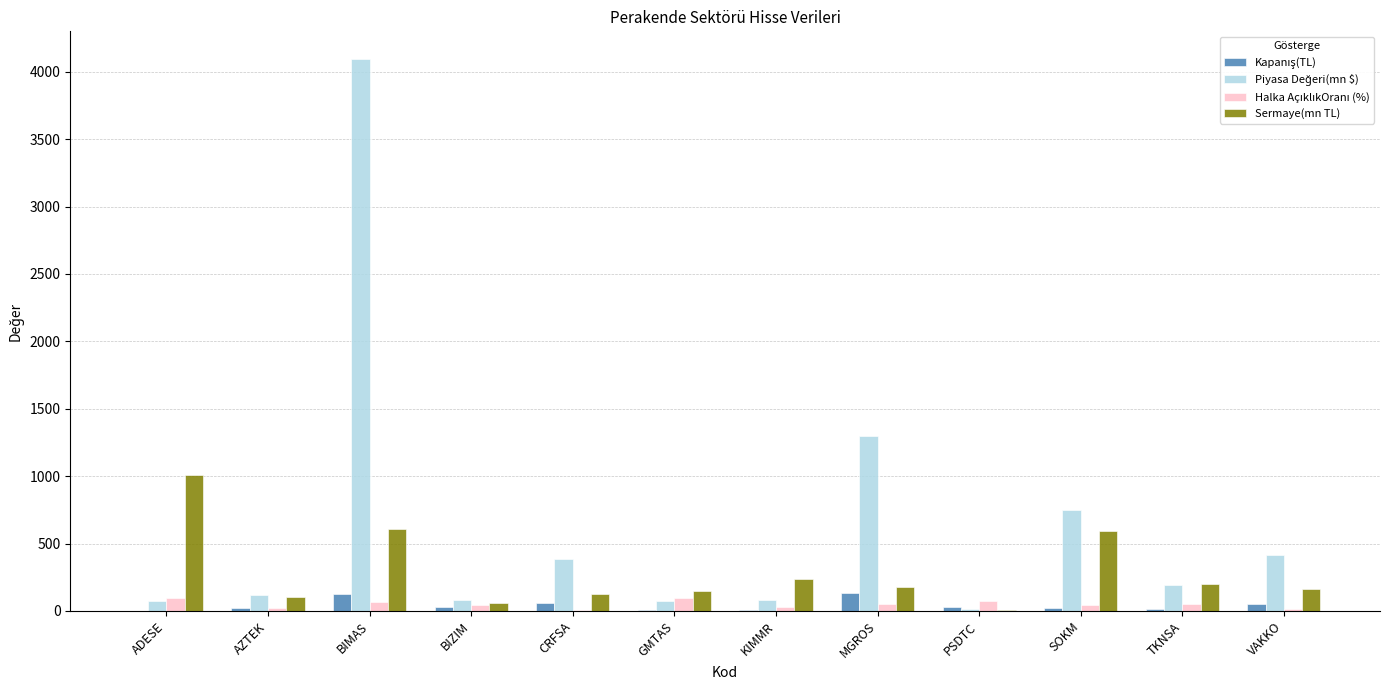

Are the bars grouped side by side (vs. stacked)?

Yes